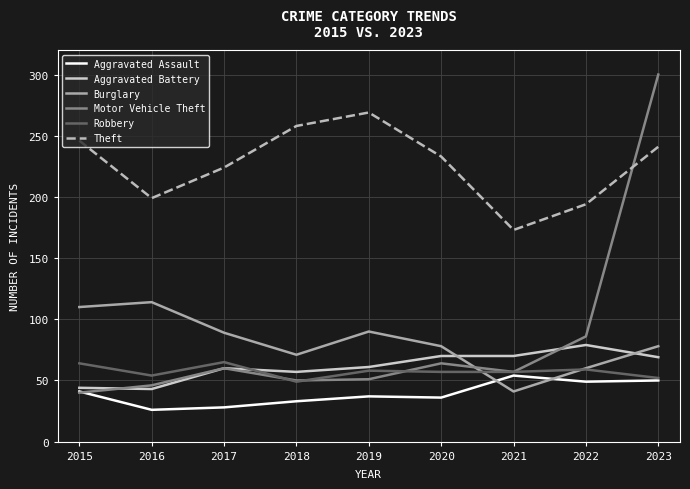

The Aggravated Battery series shows 69 at 2023. True or false?

True